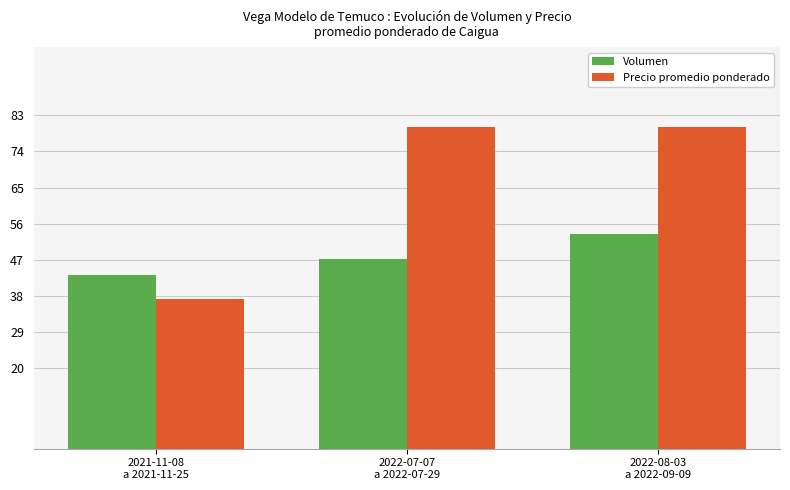

What is the label of the 1st bar from the right?

2022-08-03
a 2022-09-09